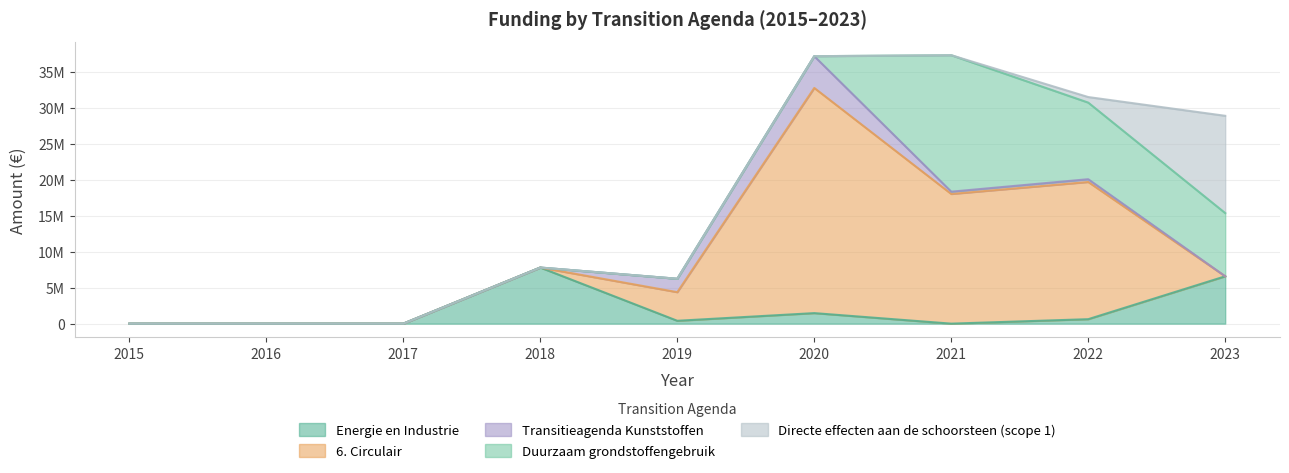

Between 2015 and 2019, which is larger?

2019